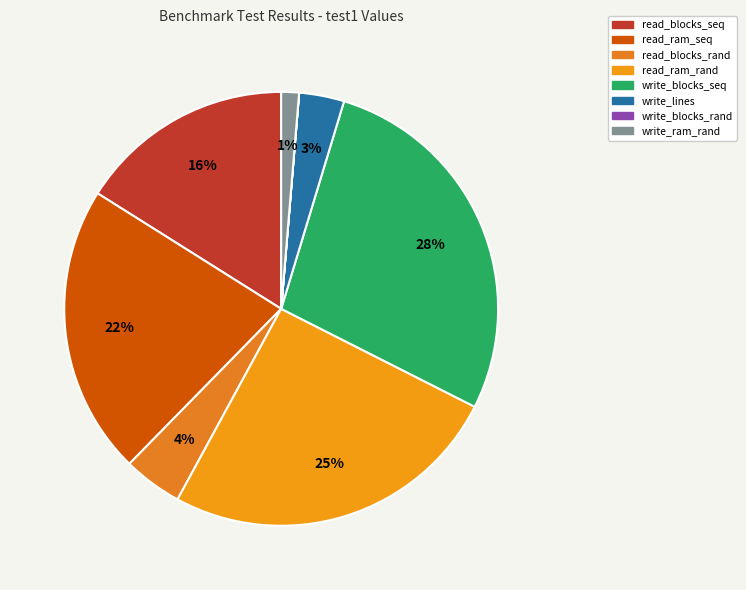

Do read_blocks_rand and write_ram_rand together represent more than half of the pie?

No